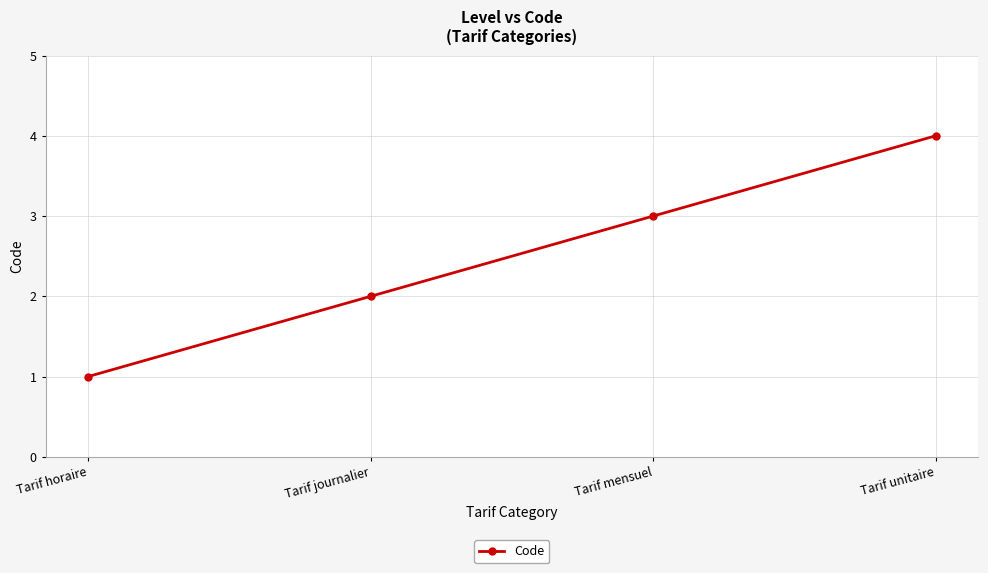

What is the difference between the maximum and minimum values?

3